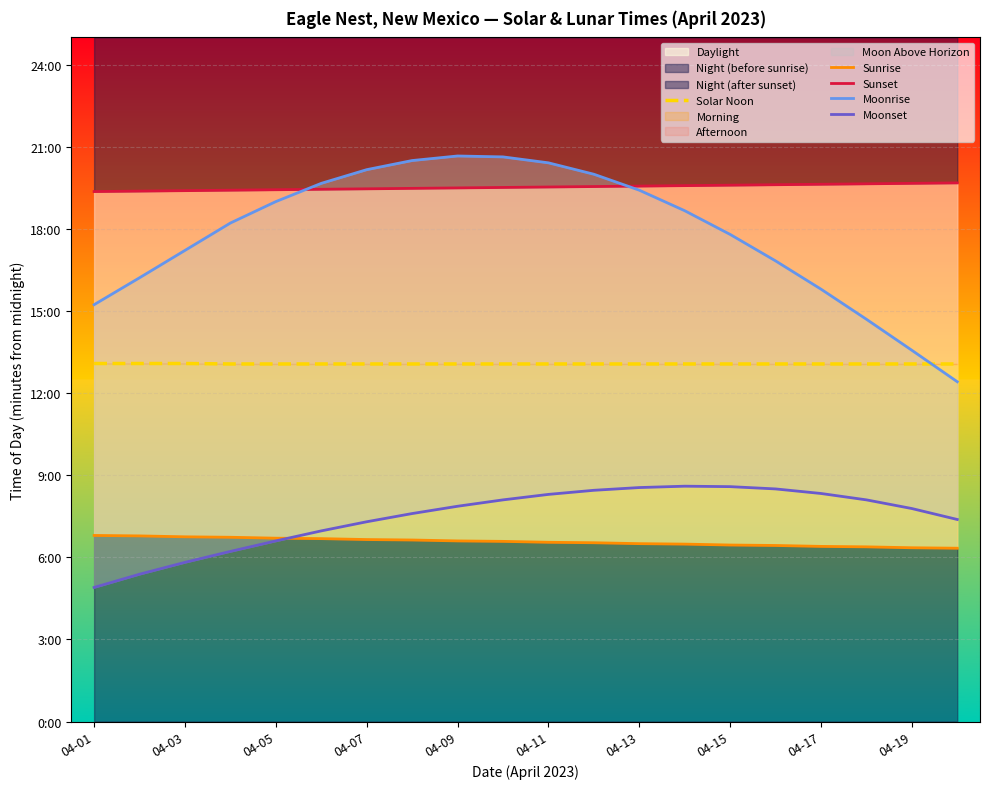

Reading left to right, what are all the values shown in this chart?

Solar Noon: 785	785	785	784	784	784	784	784	784	784	784	784	784	784	784	784	784	784	784	784
Sunrise: 408	407	405	404	402	401	399	398	396	395	393	392	390	389	387	386	384	383	381	380
Sunset: 1162	1163	1164	1165	1166	1167	1168	1169	1170	1171	1172	1173	1174	1175	1176	1177	1178	1179	1180	1181
Moonrise: 914	973	1033	1093	1140	1180	1210	1230	1240	1238	1225	1200	1165	1120	1068	1010	948	882	814	745
Moonset: 294	323	349	373	396	418	438	456	472	486	498	507	513	516	515	510	500	486	467	443